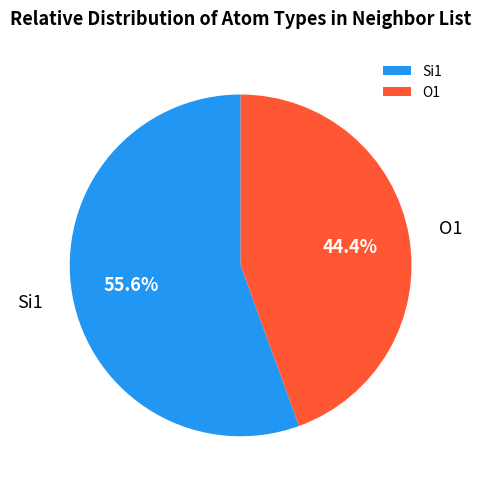

How many segments does this pie chart have?

2